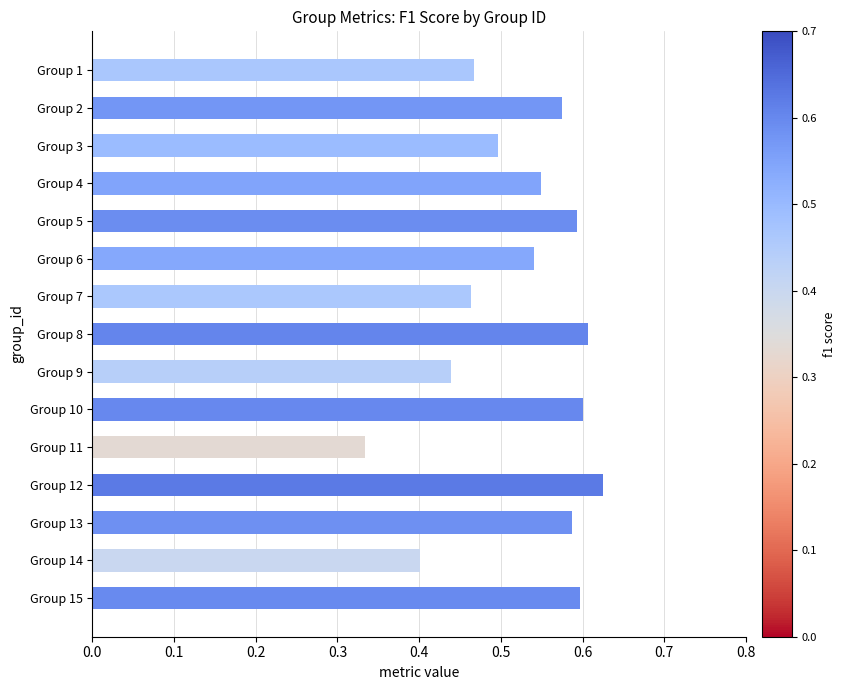

At which label is the value closest to 0?

Group 11